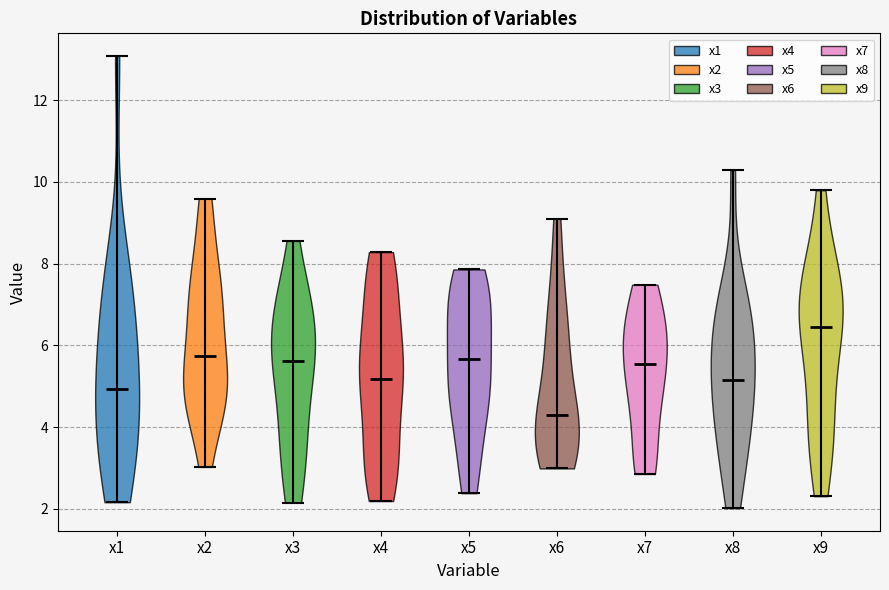

Reading left to right, read every violin against the y-axis: where its median line is, and the lowest and highest points it reaches. The values are not printed on the chart, so give them approximately, as read against the axis.

x1: median line 5.0, lowest point 2.2, highest point 13.0
x2: median line 5.8, lowest point 3.0, highest point 9.6
x3: median line 5.6, lowest point 2.2, highest point 8.6
x4: median line 5.2, lowest point 2.2, highest point 8.2
x5: median line 5.6, lowest point 2.4, highest point 7.8
x6: median line 4.4, lowest point 3.0, highest point 9.2
x7: median line 5.6, lowest point 2.8, highest point 7.4
x8: median line 5.2, lowest point 2.0, highest point 10.2
x9: median line 6.4, lowest point 2.4, highest point 9.8